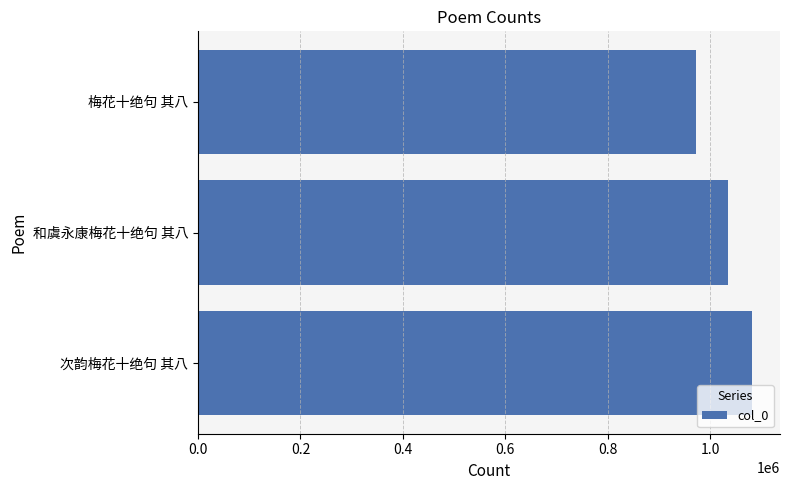

What is the maximum value shown in the chart?

1082279